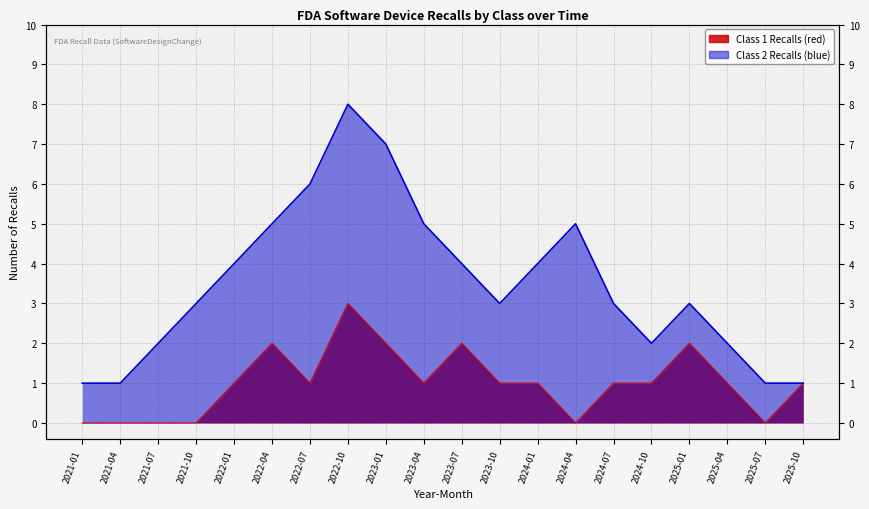

What is the label of the 2nd point from the right?

2025-07